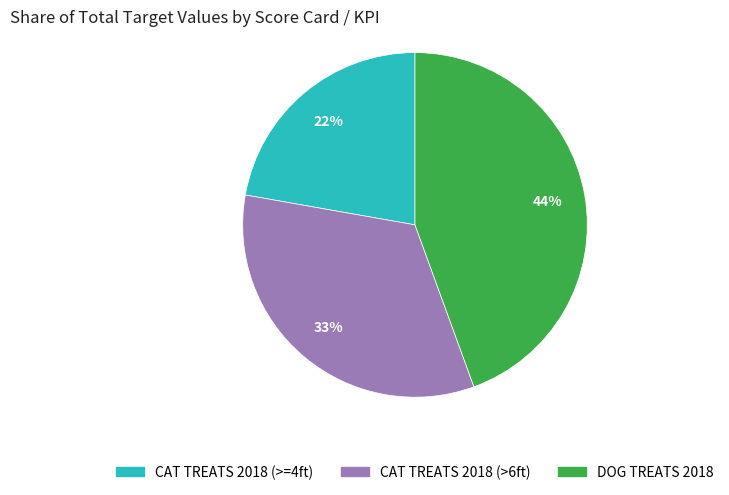

Count the number of slices in the pie.

3